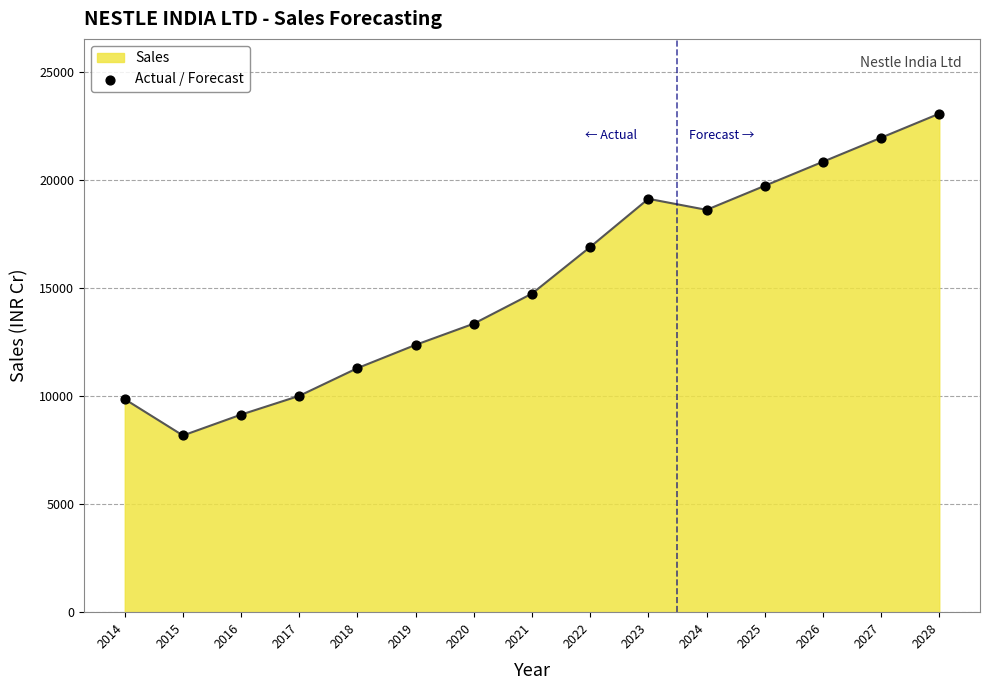

What is the change in value from 2019 to 2023?

+6757.4